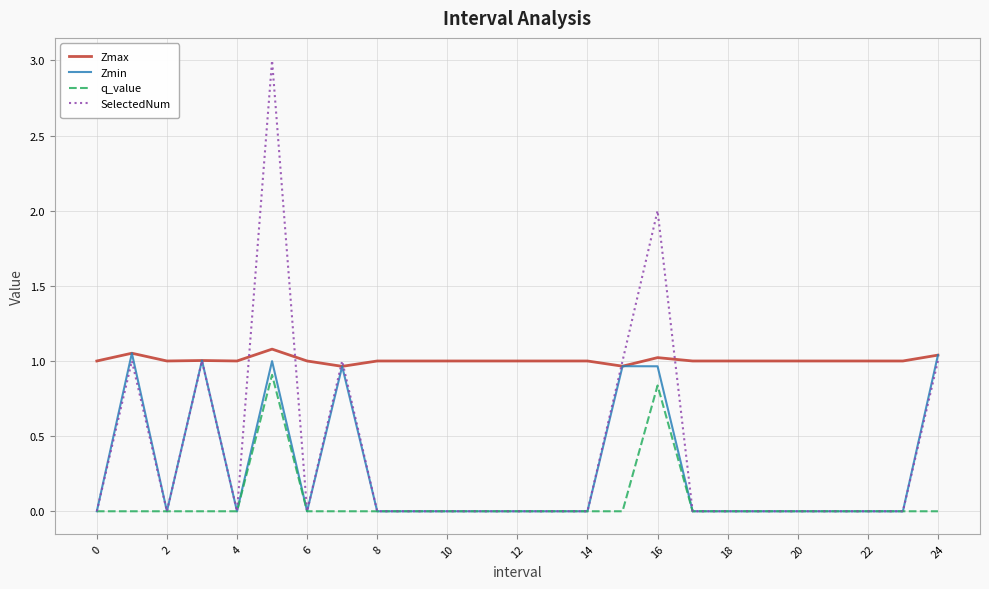

True or false: q_value and Zmax cross at least once.

False